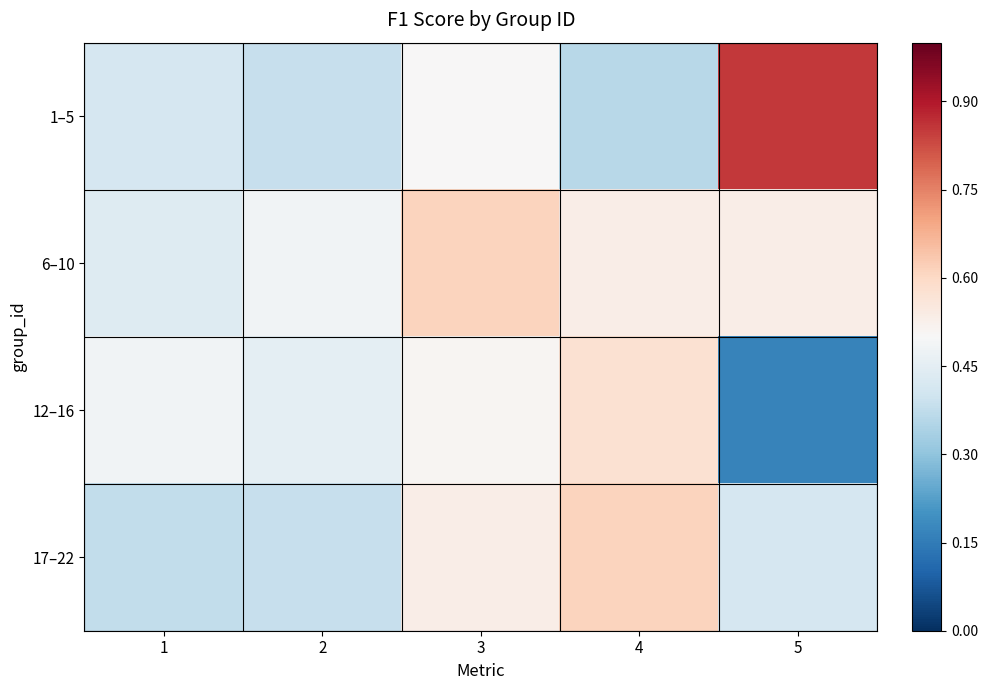

Between 5 and 1, which is larger?

5